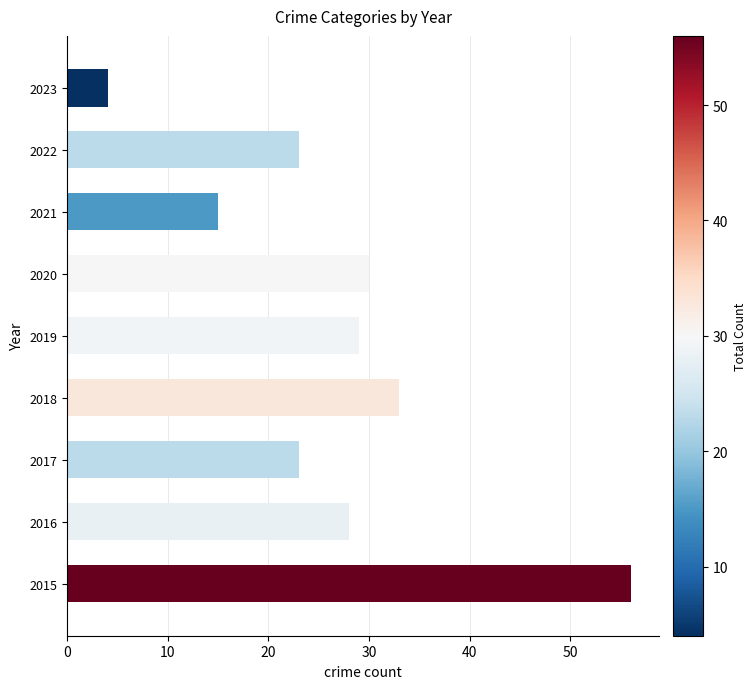

Reading bottom to top, list all the values displayed in this chart.

56	28	23	33	29	30	15	23	4